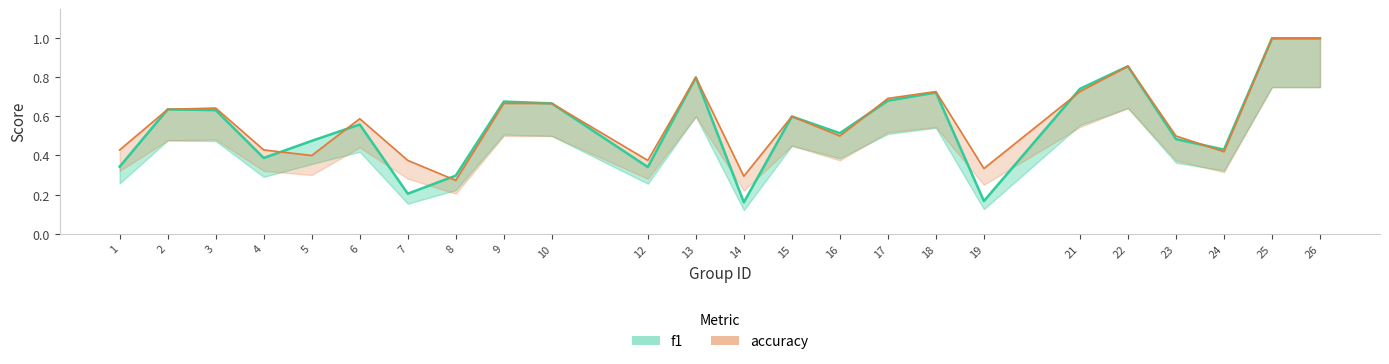

The value of accuracy at 22 is 1.5. True or false?

False